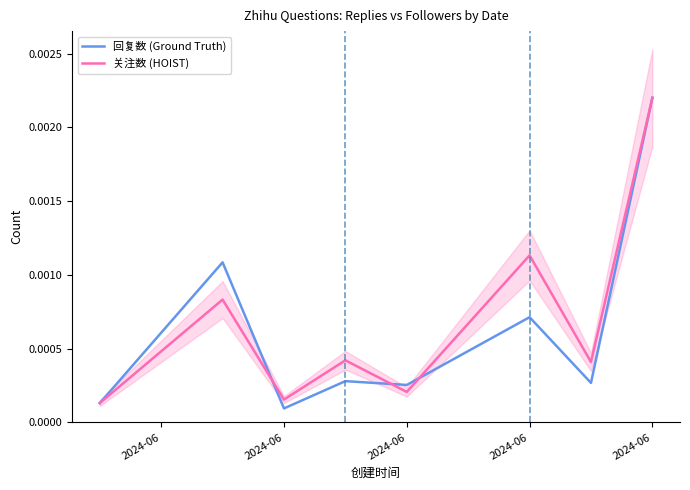

Which series has the widest spread of values?

回复数 (Ground Truth)